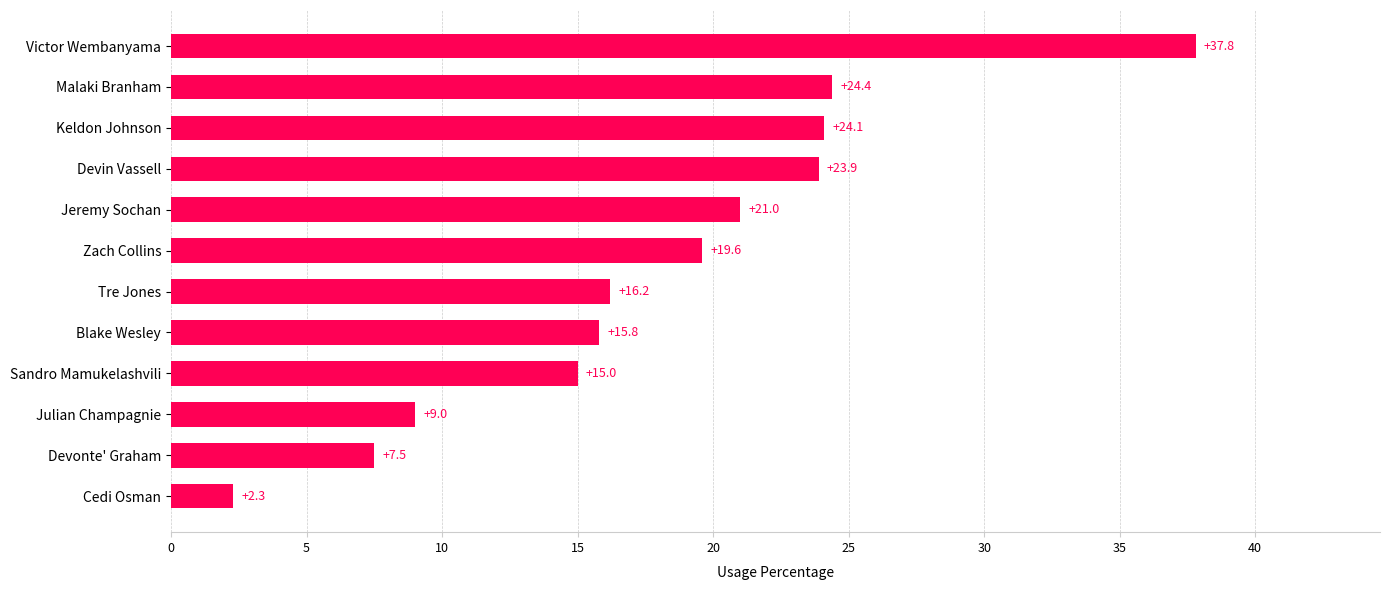

What is the sum of all values?

216.6